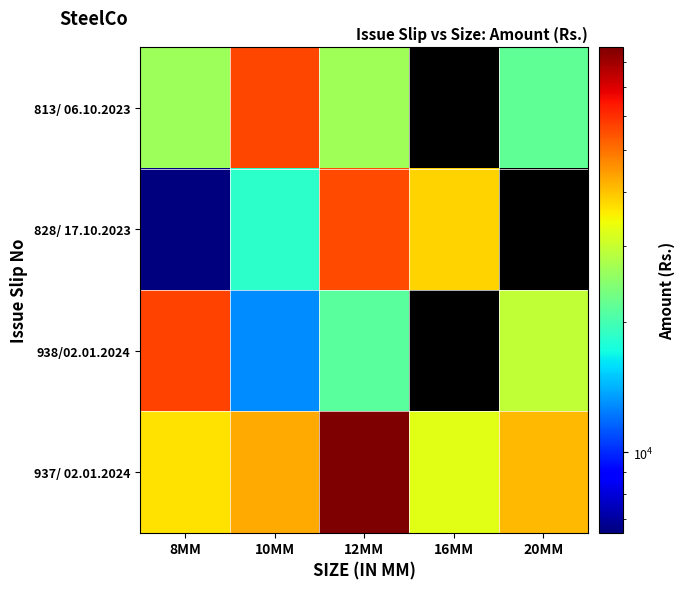

What is the difference between the maximum and minimum values in the 828/ 17.10.2023 series?

49471.8